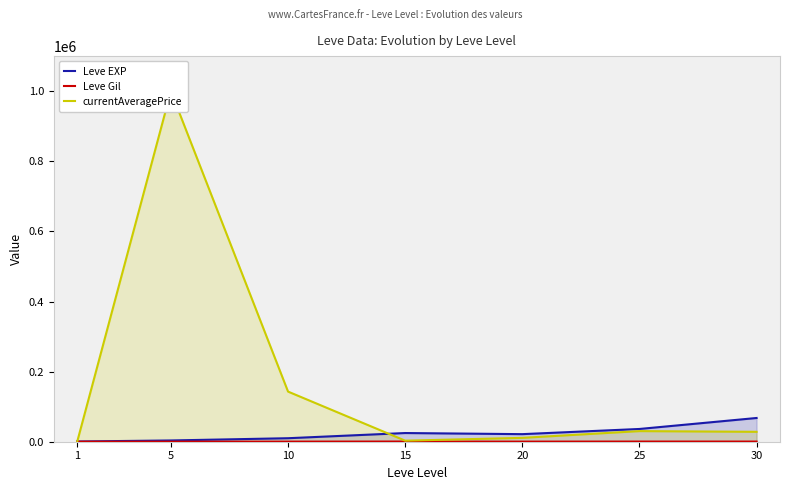

After their last crossing, which series has the higher values: Leve EXP or currentAveragePrice?

Leve EXP